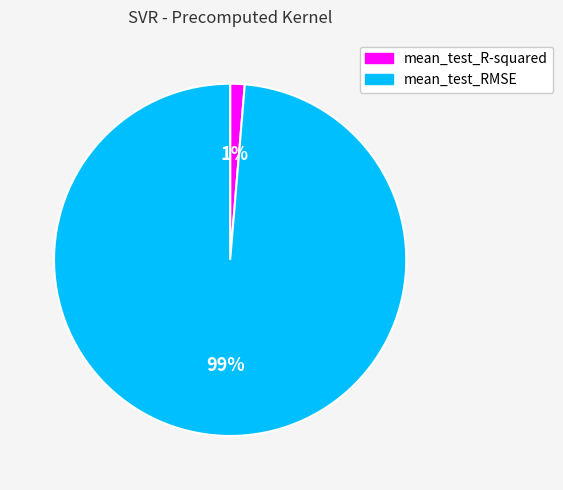

Between mean_test_RMSE and mean_test_R-squared, which is larger?

mean_test_RMSE